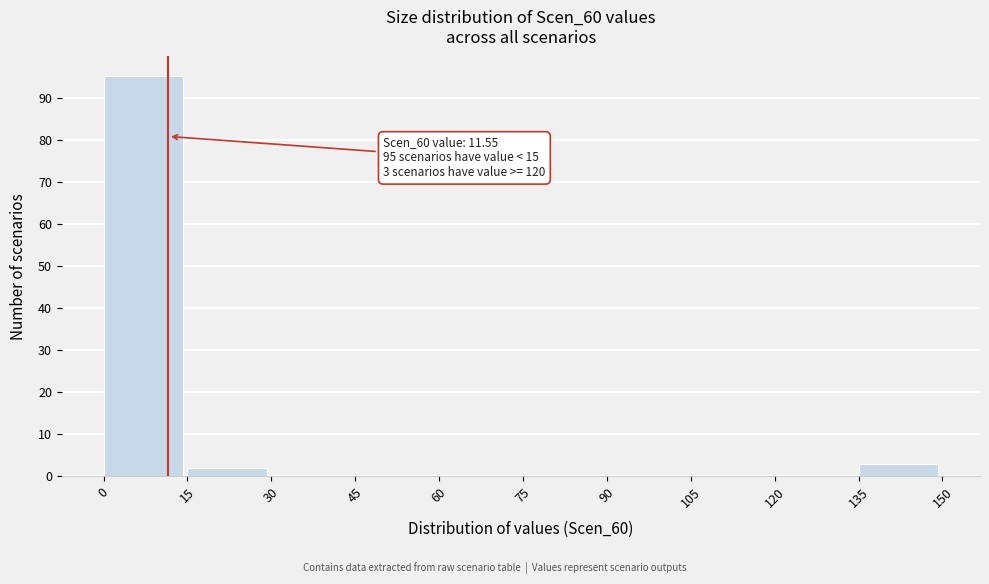

Which range on the x-axis has the tallest bar?

0 to 15